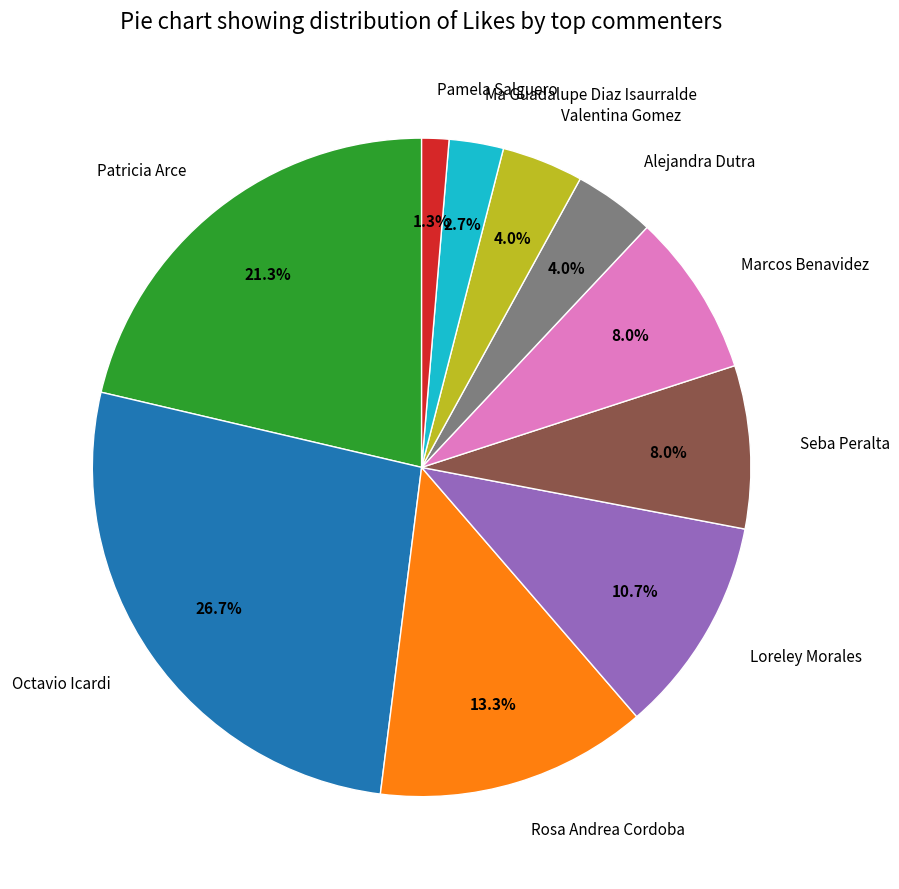

To the nearest percent, what is the average slice percentage?

10%